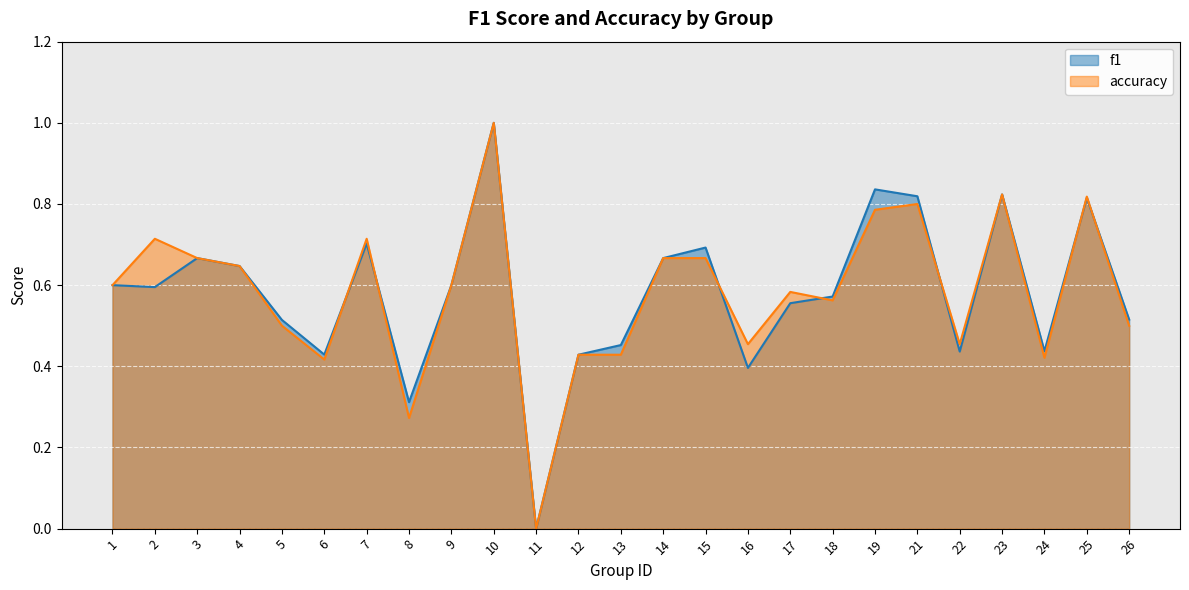

What is the approximate value of accuracy at 5?

0.5